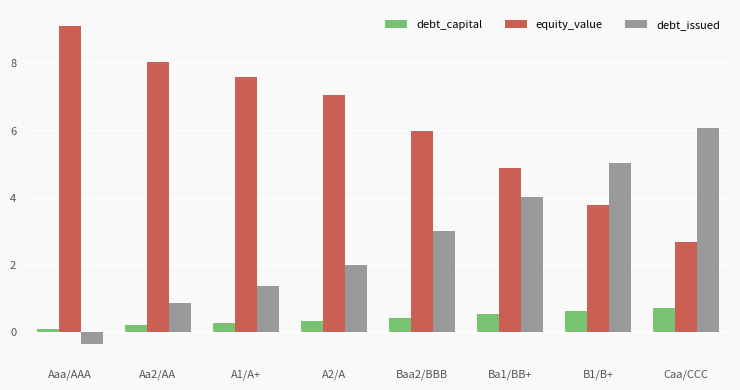

What is the sum of the debt_issued values at Aaa/AAA and A2/A?

1.6